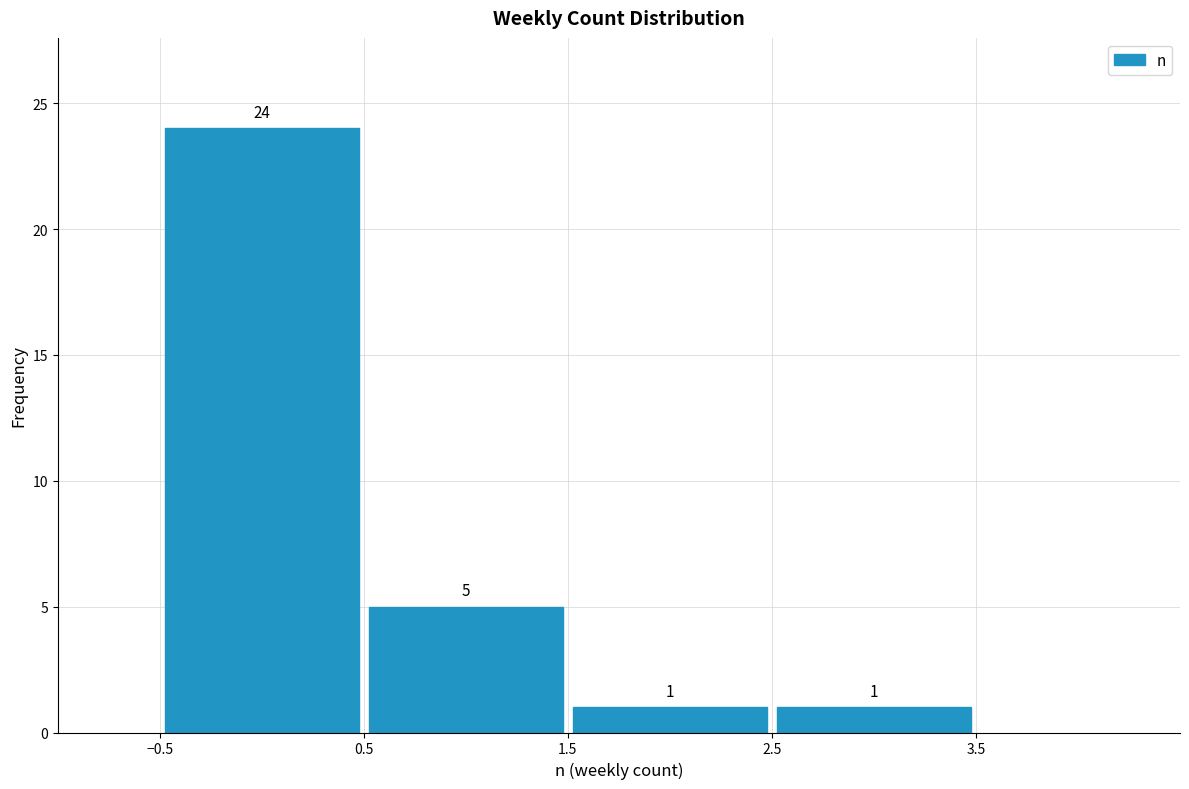

Which range on the x-axis has the tallest bar?

-0.5 to 0.5